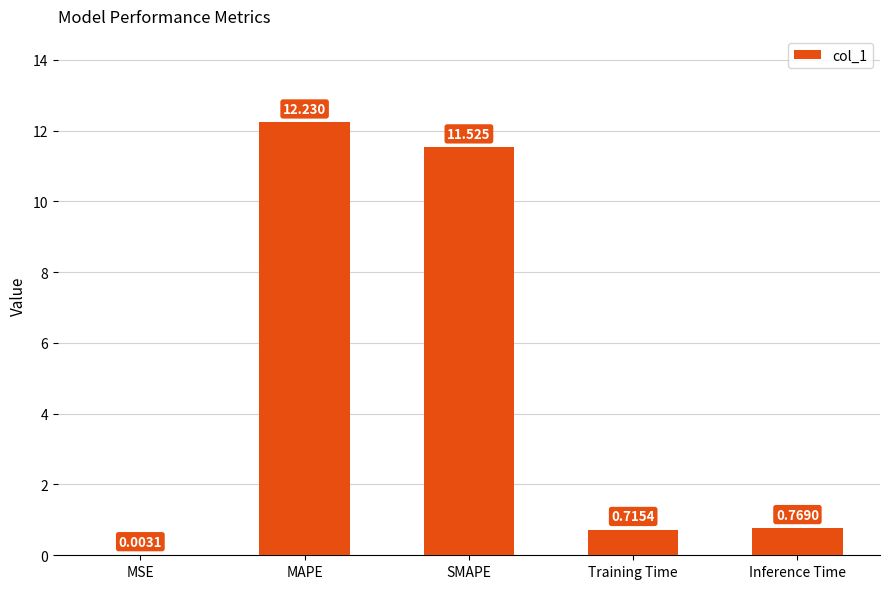

Where is the data nearest to the value 6?

Inference Time